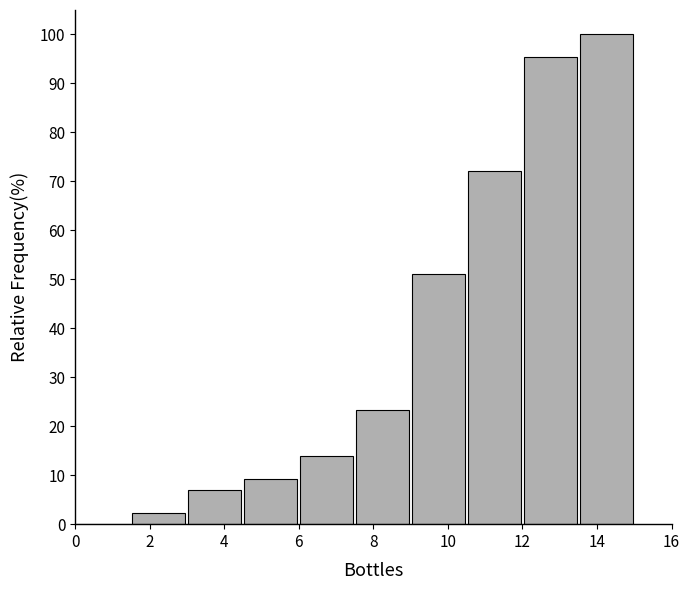

Reading left to right, list every bar in this chart as the range it spans on the x-axis followed by its height. Neither the bar edges nor the heights are printed on the chart, so give them approximately, as read against the axes.

0.0 to 1.5: 0
1.5 to 3.0: 2
3.0 to 4.5: 7
4.5 to 6.0: 9
6.0 to 7.5: 14
7.5 to 9.0: 23
9.0 to 10.5: 51
10.5 to 12.0: 72
12.0 to 13.5: 95
13.5 to 15.0: 100